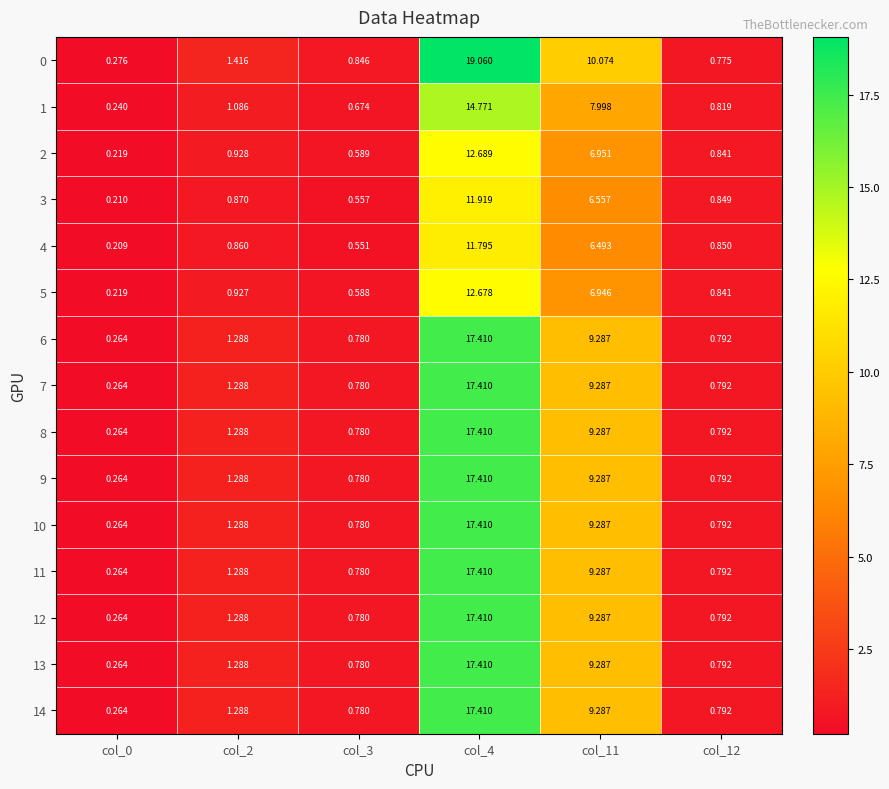

What is the total value across all series at col_4?

239.6